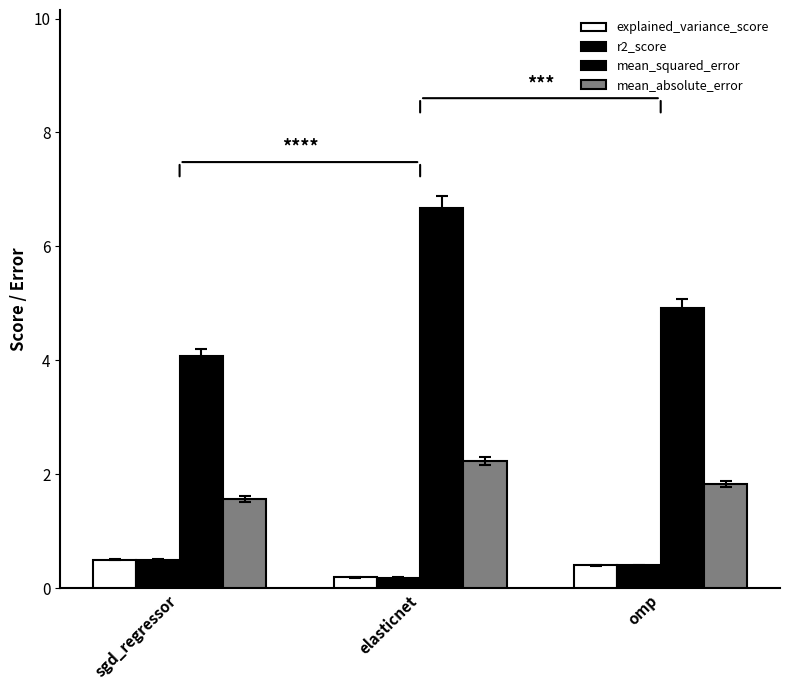

Is it true that explained_variance_score equals 0.5 at sgd_regressor?

True